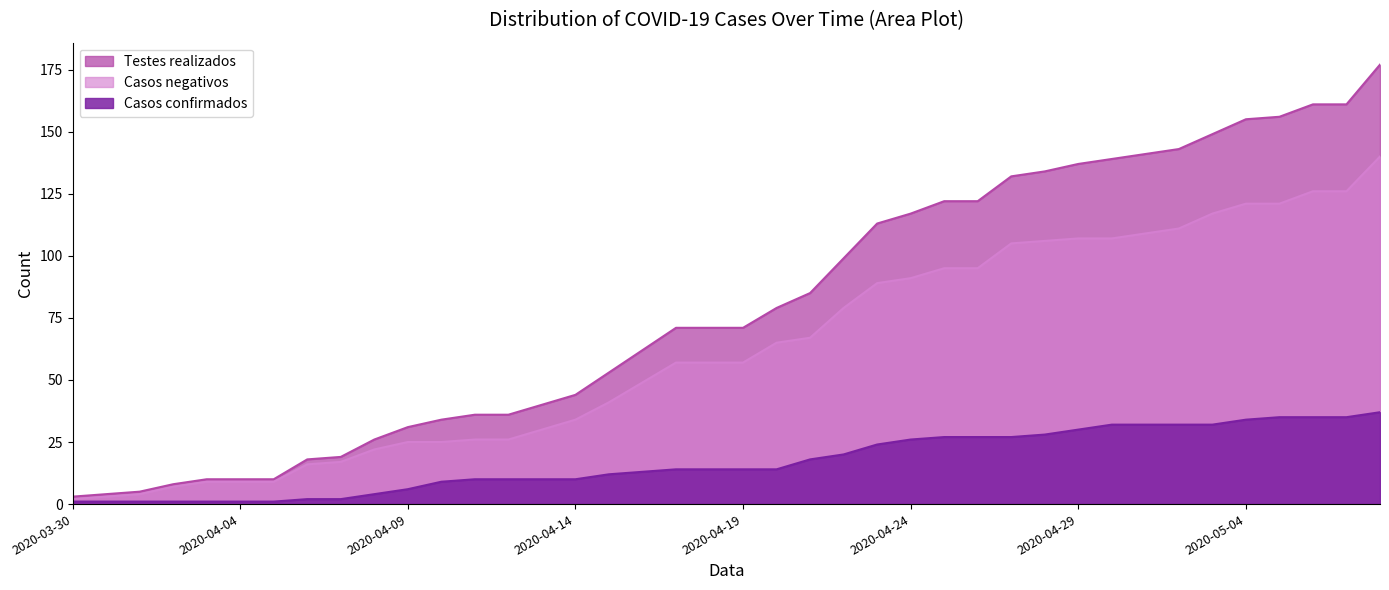

Reading left to right, list all the values displayed in this chart.

Casos confirmados: 2020-03-30=1	2020-03-31=1	2020-04-01=1	2020-04-02=1	2020-04-03=1	2020-04-04=1	2020-04-05=1	2020-04-06=2	2020-04-07=2	2020-04-08=4	2020-04-09=6	2020-04-10=9	2020-04-11=10	2020-04-12=10	2020-04-13=10	2020-04-14=10	2020-04-15=12	2020-04-16=13	2020-04-17=14	2020-04-18=14	2020-04-19=14	2020-04-20=14	2020-04-21=18	2020-04-22=20	2020-04-23=24	2020-04-24=26	2020-04-25=27	2020-04-26=27	2020-04-27=27	2020-04-28=28	2020-04-29=30	2020-04-30=32	2020-05-01=32	2020-05-02=32	2020-05-03=32	2020-05-04=34	2020-05-05=35	2020-05-06=35	2020-05-07=35	2020-05-08=37
Testes realizados: 2020-03-30=3	2020-03-31=4	2020-04-01=5	2020-04-02=8	2020-04-03=10	2020-04-04=10	2020-04-05=10	2020-04-06=18	2020-04-07=19	2020-04-08=26	2020-04-09=31	2020-04-10=34	2020-04-11=36	2020-04-12=36	2020-04-13=40	2020-04-14=44	2020-04-15=53	2020-04-16=62	2020-04-17=71	2020-04-18=71	2020-04-19=71	2020-04-20=79	2020-04-21=85	2020-04-22=99	2020-04-23=113	2020-04-24=117	2020-04-25=122	2020-04-26=122	2020-04-27=132	2020-04-28=134	2020-04-29=137	2020-04-30=139	2020-05-01=141	2020-05-02=143	2020-05-03=149	2020-05-04=155	2020-05-05=156	2020-05-06=161	2020-05-07=161	2020-05-08=177
Casos negativos: 2020-03-30=2	2020-03-31=3	2020-04-01=4	2020-04-02=7	2020-04-03=9	2020-04-04=9	2020-04-05=9	2020-04-06=16	2020-04-07=17	2020-04-08=22	2020-04-09=25	2020-04-10=25	2020-04-11=26	2020-04-12=26	2020-04-13=30	2020-04-14=34	2020-04-15=41	2020-04-16=49	2020-04-17=57	2020-04-18=57	2020-04-19=57	2020-04-20=65	2020-04-21=67	2020-04-22=79	2020-04-23=89	2020-04-24=91	2020-04-25=95	2020-04-26=95	2020-04-27=105	2020-04-28=106	2020-04-29=107	2020-04-30=107	2020-05-01=109	2020-05-02=111	2020-05-03=117	2020-05-04=121	2020-05-05=121	2020-05-06=126	2020-05-07=126	2020-05-08=140